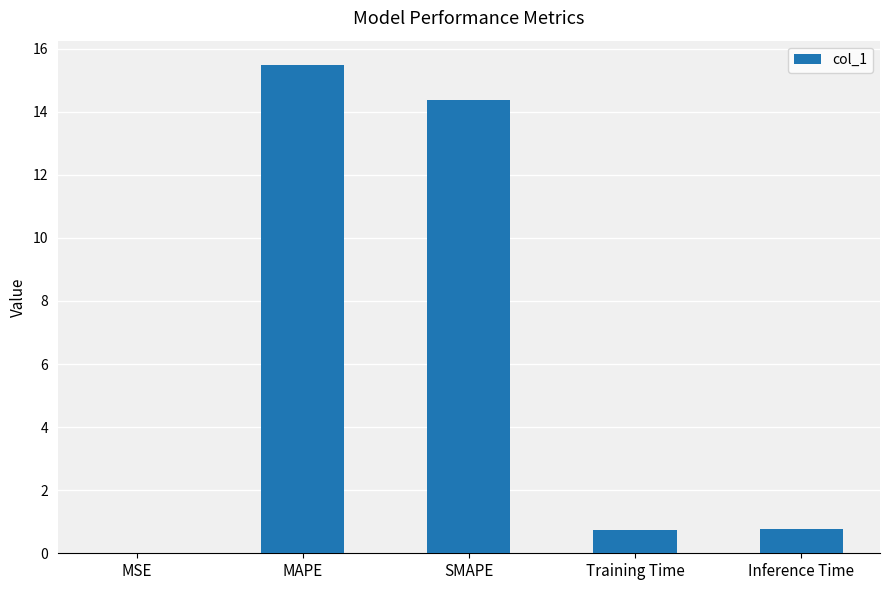

The chart shows a value of 0.8 at Inference Time. True or false?

True